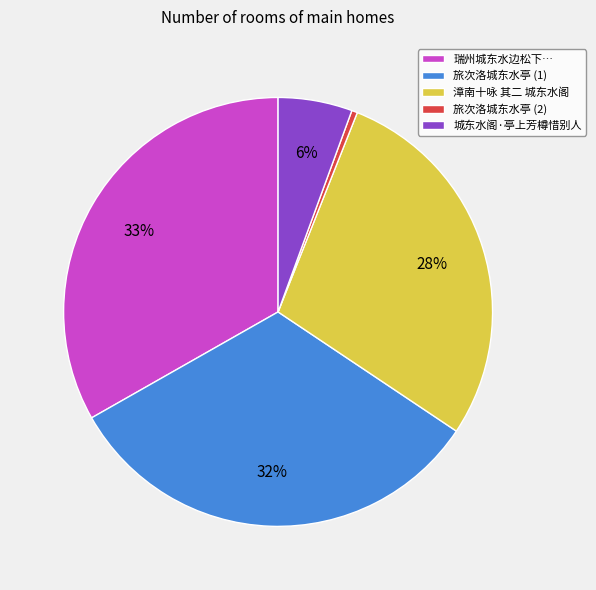

To the nearest percent, what portion does 漳南十咏 其二 城东水阁 represent?

28%